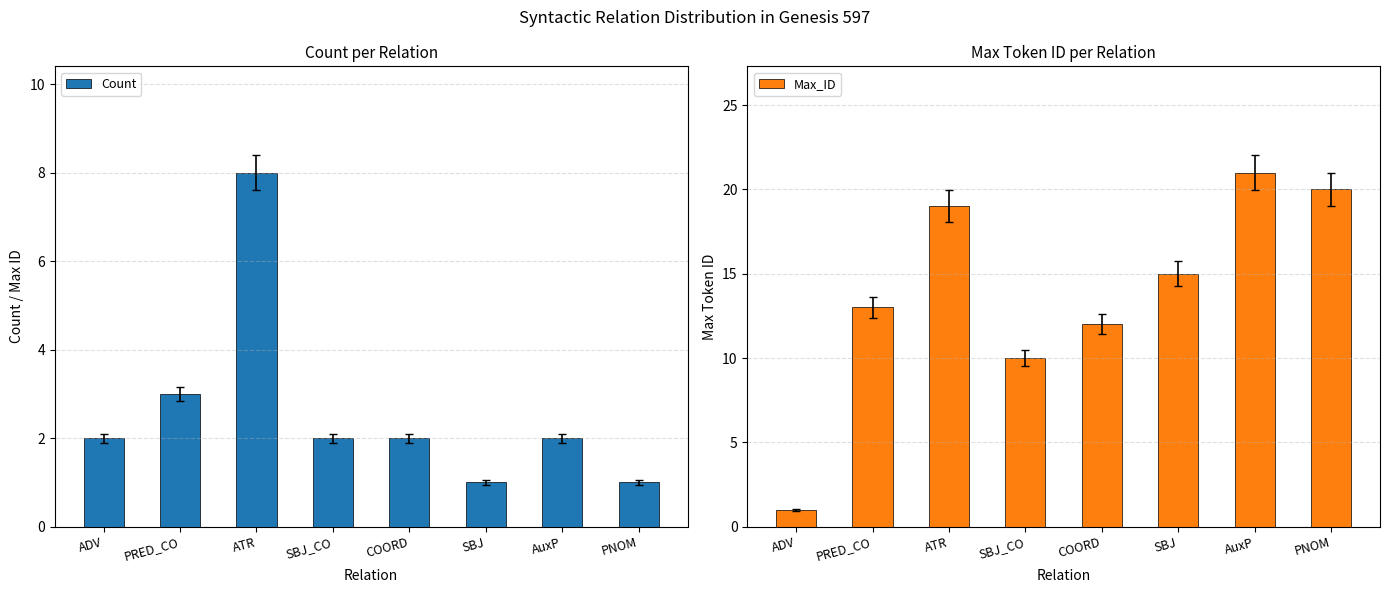

How many bars are there in each group?

2